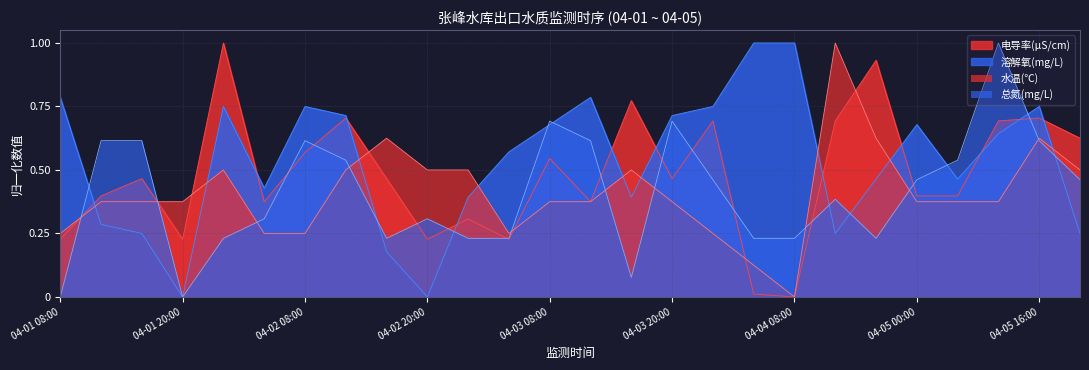

List the labels in order of 总氮(mg/L) value, smallest first.

04-01 08:00, 04-01 20:00, 04-03 16:00, 04-02 00:00, 04-02 16:00, 04-03 00:00, 04-03 04:00, 04-04 04:00, 04-04 08:00, 04-04 20:00, 04-02 04:00, 04-02 20:00, 04-04 16:00, 04-04 00:00, 04-05 00:00, 04-05 20:00, 04-02 12:00, 04-05 08:00, 04-01 12:00, 04-01 16:00, 04-02 08:00, 04-03 12:00, 04-05 16:00, 04-03 08:00, 04-03 20:00, 04-05 12:00